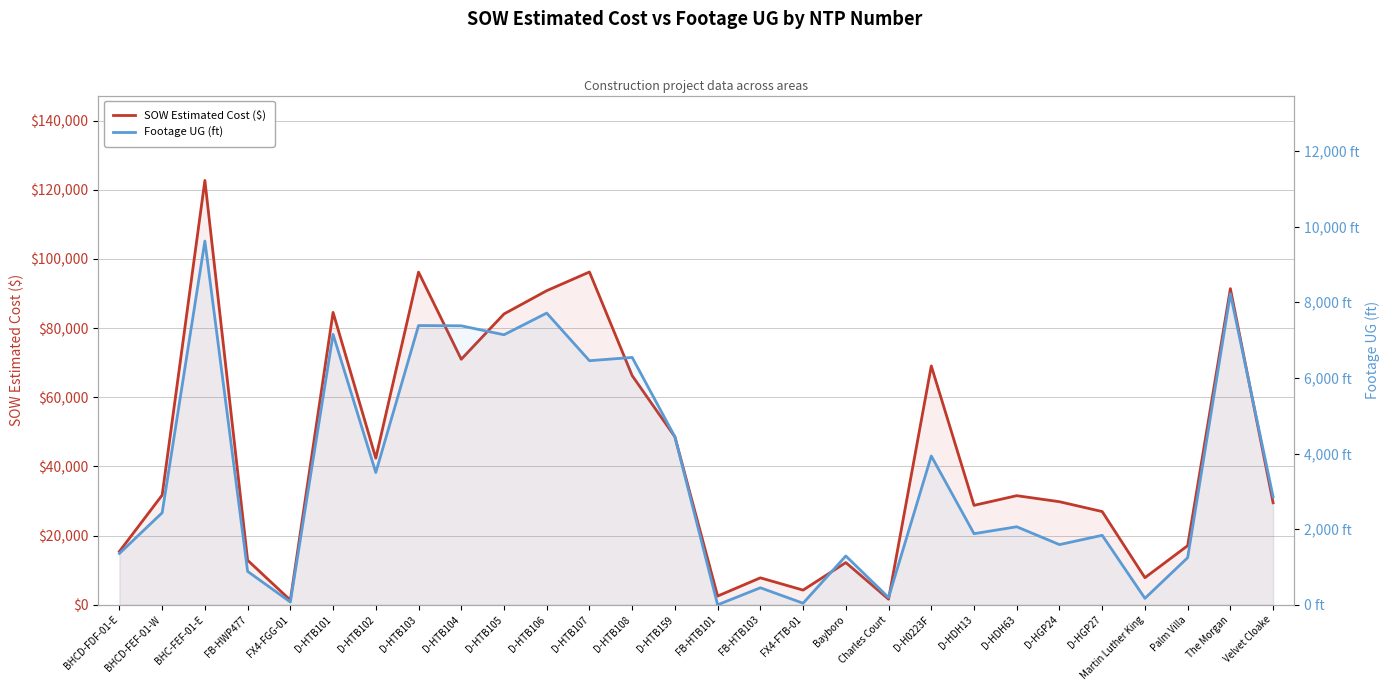

Reading left to right, extract all data points from this chart.

SOW Estimated Cost ($): 15436.9	31717.7	122715.9	12886.4	1343.9	84564.5	42408.0	96198.5	71001.0	84103.0	90832.0	96242.0	66271.5	48577.0	2530.0	7803.1	4254.7	12213.7	1618.8	69076.0	28762.0	31560.0	29812.0	26964.0	7844.4	17100.2	91420.9	29508.9
Footage UG (ft): 1358.0	2434.0	9619.0	884.0	74.0	7151.0	3499.0	7385.0	7378.0	7141.0	7715.0	6455.0	6542.0	4443.0	0.0	451.0	42.0	1292.0	193.0	3936.0	1881.0	2064.0	1592.0	1838.0	171.0	1246.0	8225.0	2856.0